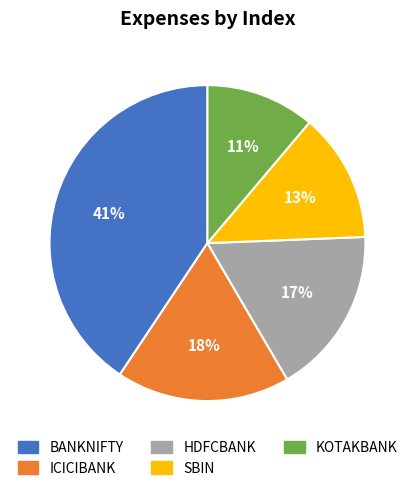

Is the sum of ICICIBANK and SBIN greater than half?

No